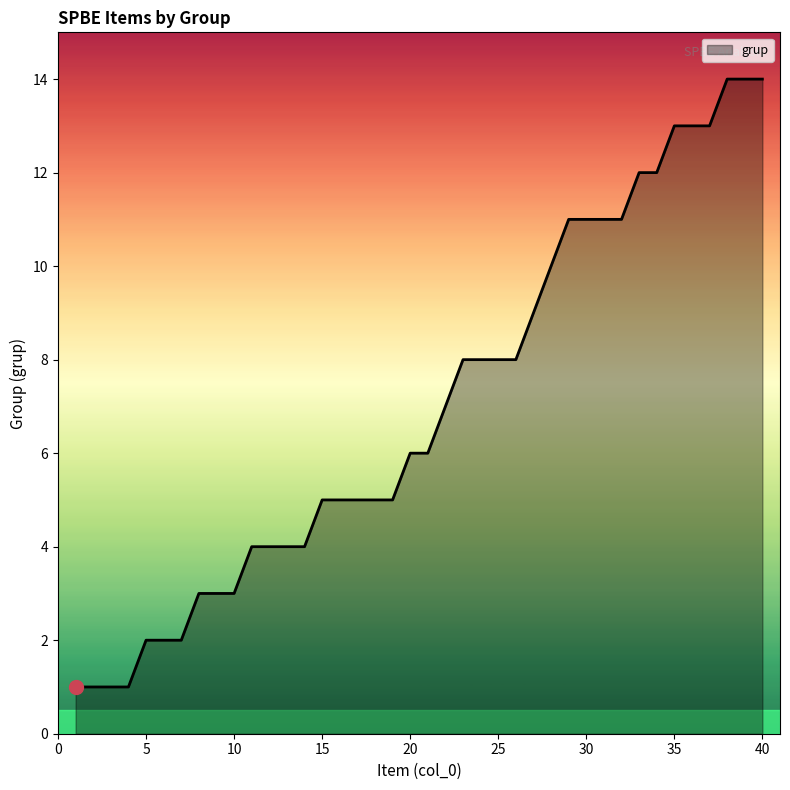

What is the difference between the maximum and minimum values?

13